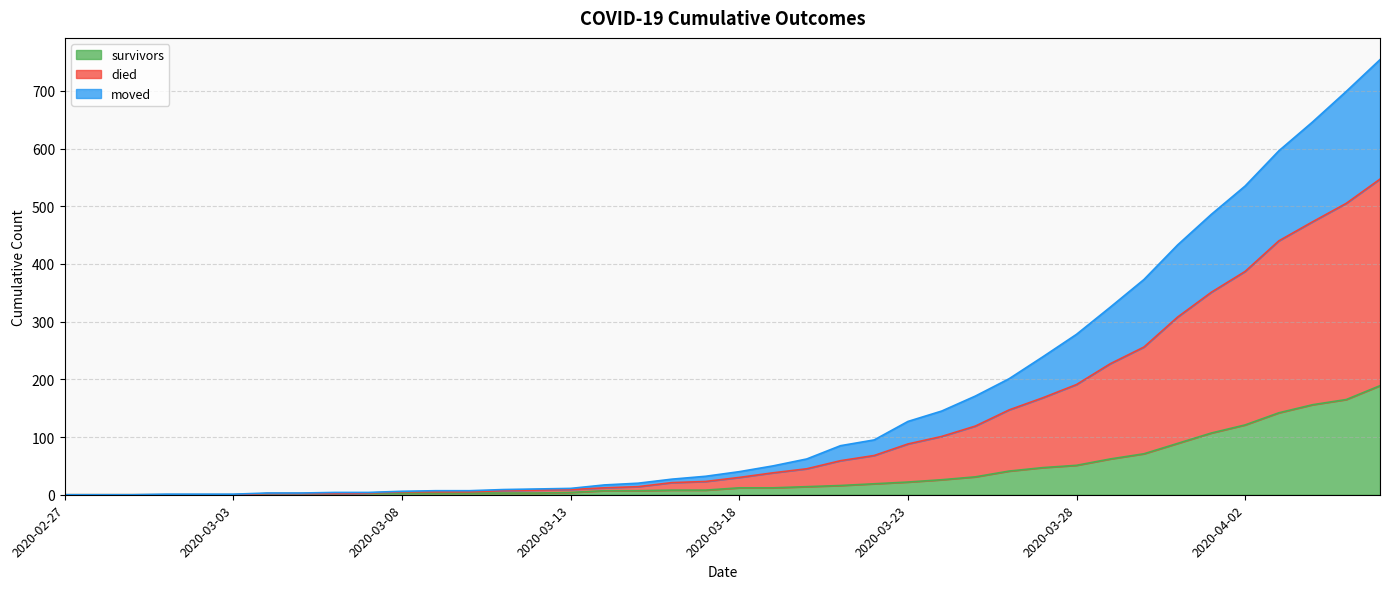

Count the number of data series in this chart.

3